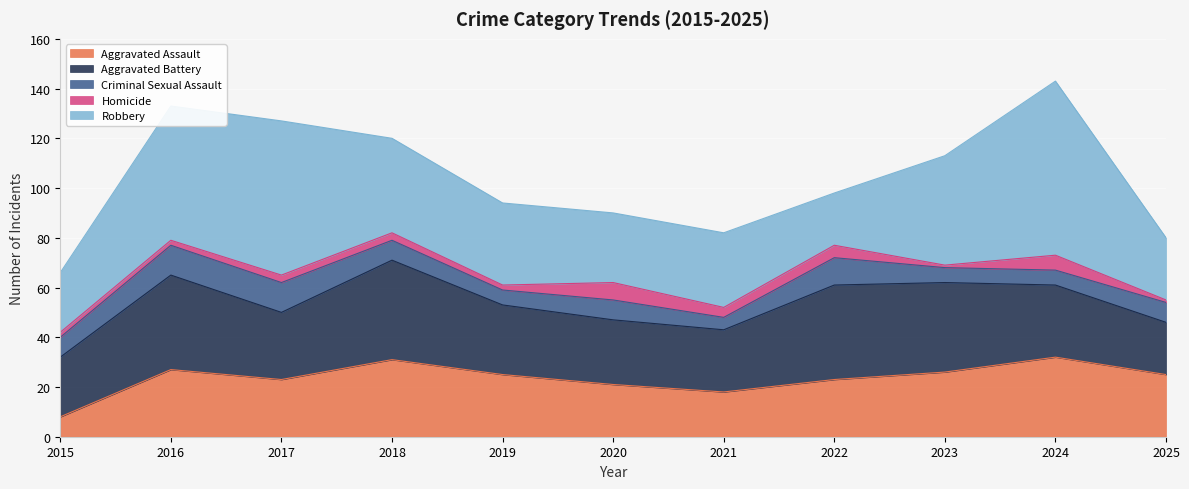

True or false: Homicide has a value of 6 at 2024.

True